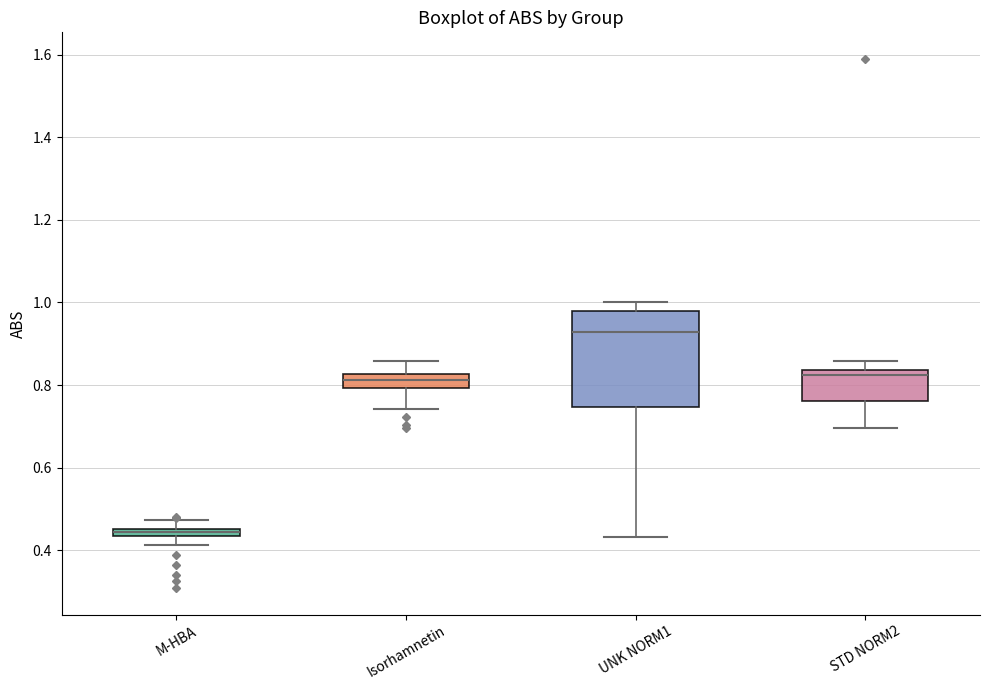

Comparing the boxes themselves (not the whiskers), which one is the tallest?

UNK NORM1